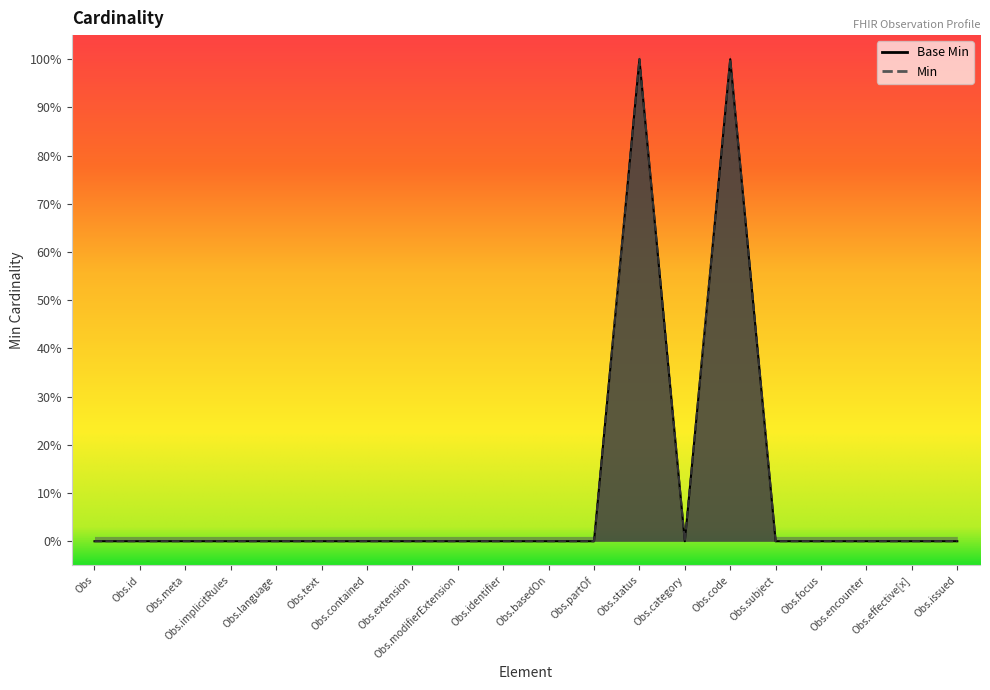

What value does the Base Min series have at Obs.status?

1